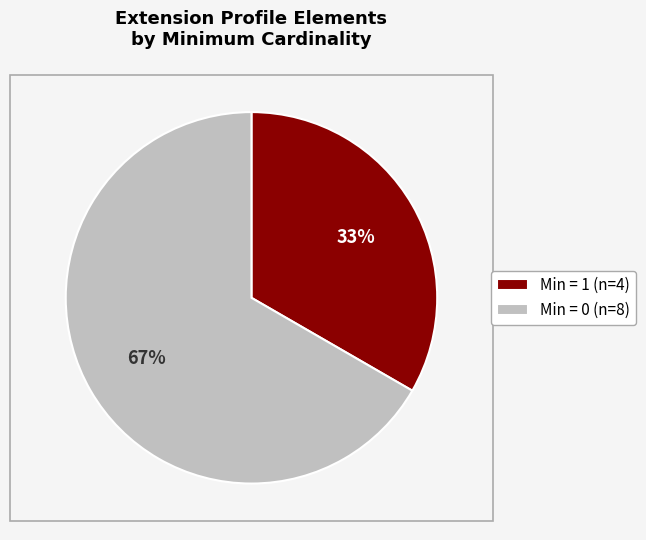

Rank the categories by value from lowest to highest.

Min = 1 (n=4), Min = 0 (n=8)